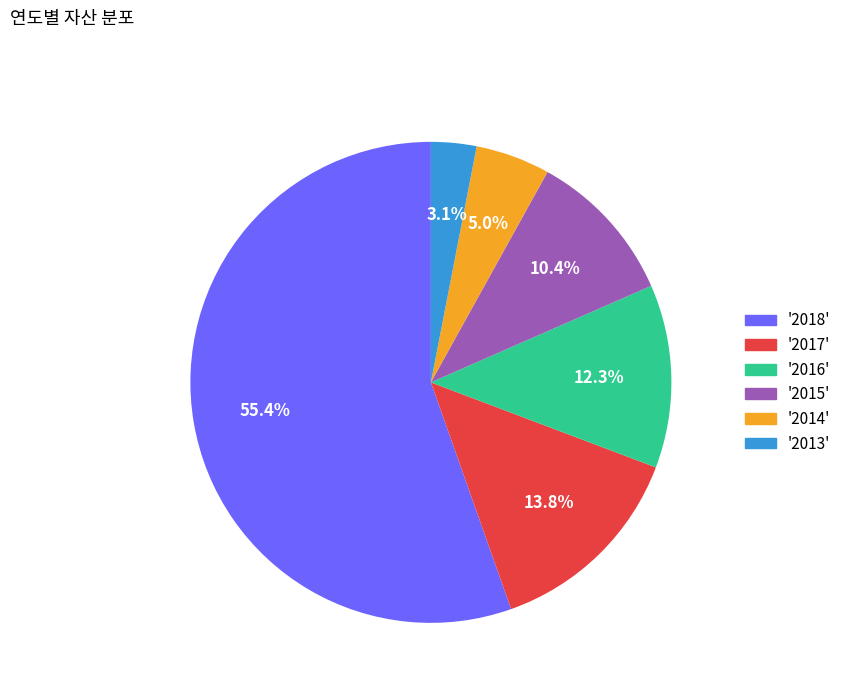

Count the number of slices in the pie.

6